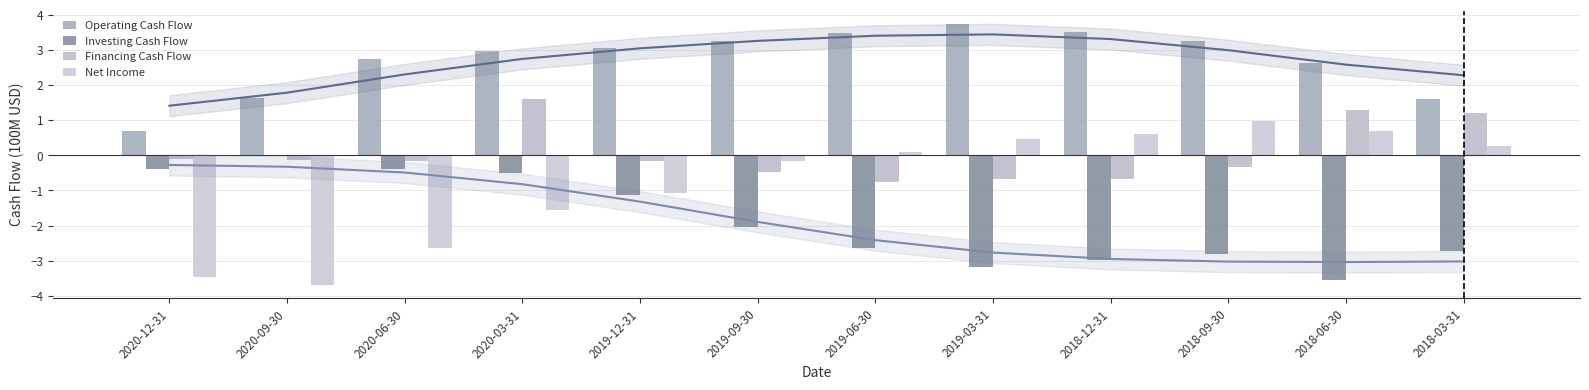

List the series in order of their peak value, lowest first.

Investing Cash Flow, Net Income, Financing Cash Flow, Operating Cash Flow